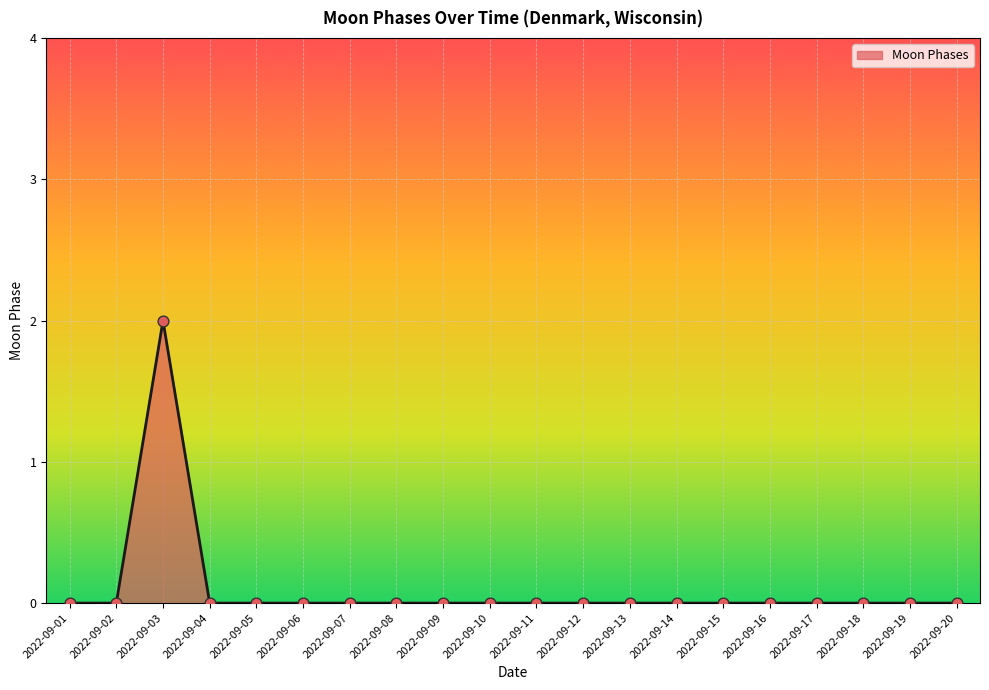

The value at 2022-09-07 is 0. True or false?

True